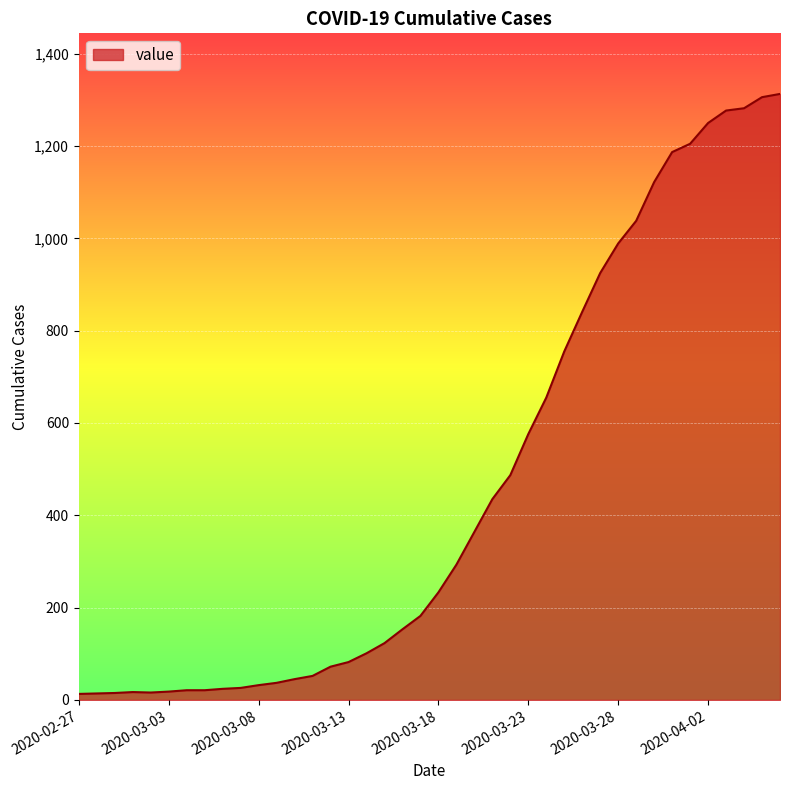

What is the greatest value displayed?

1313